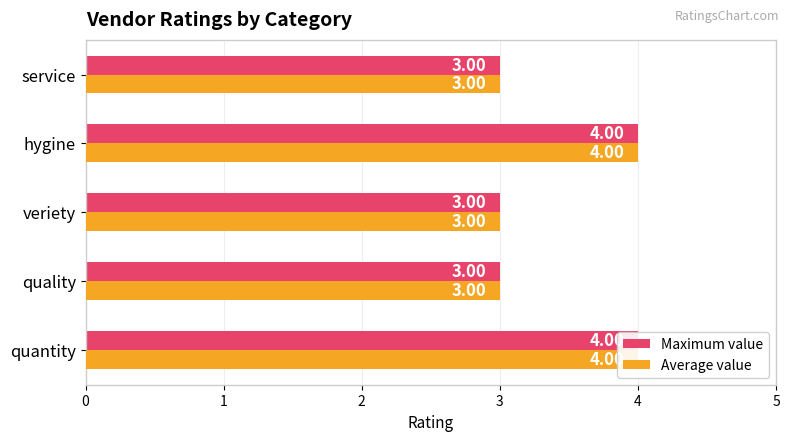

Reading right to left, transcribe all the data shown in this chart.

Maximum value: 3	4	3	3	4
Average value: 3	4	3	3	4